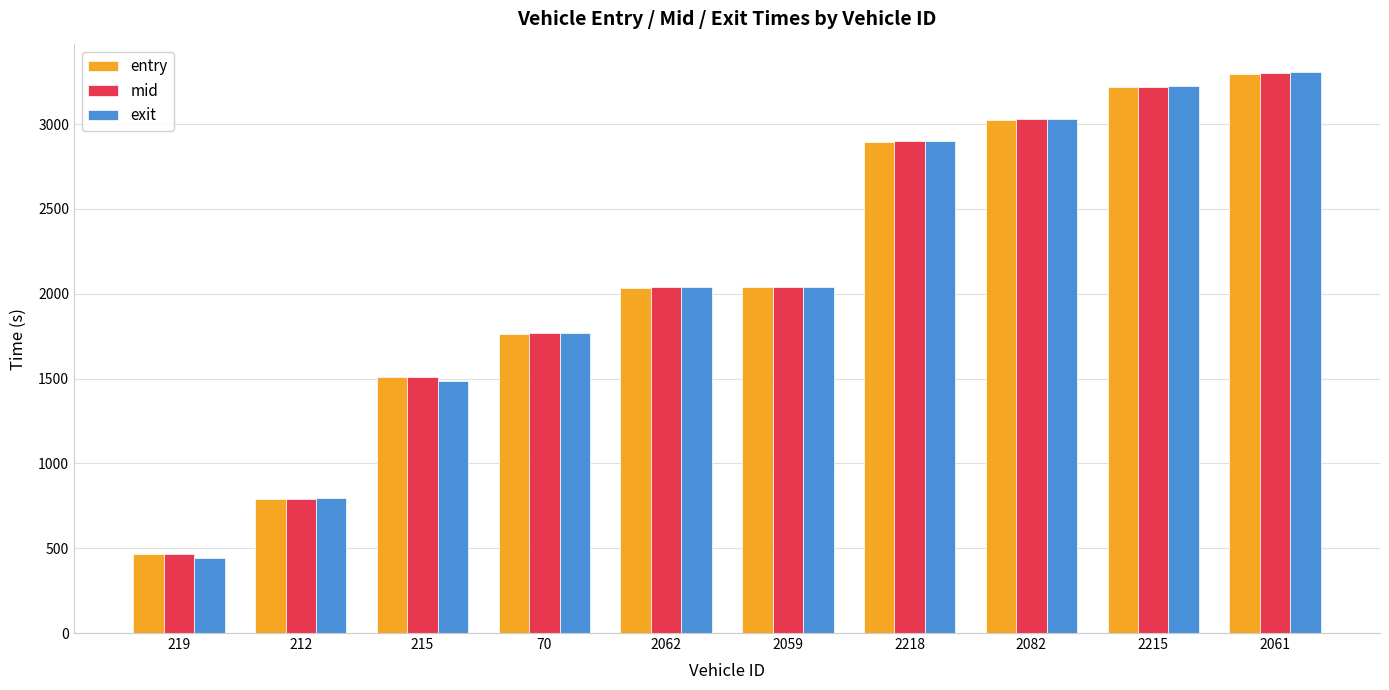

How many values in the entry series are below 2036?

5